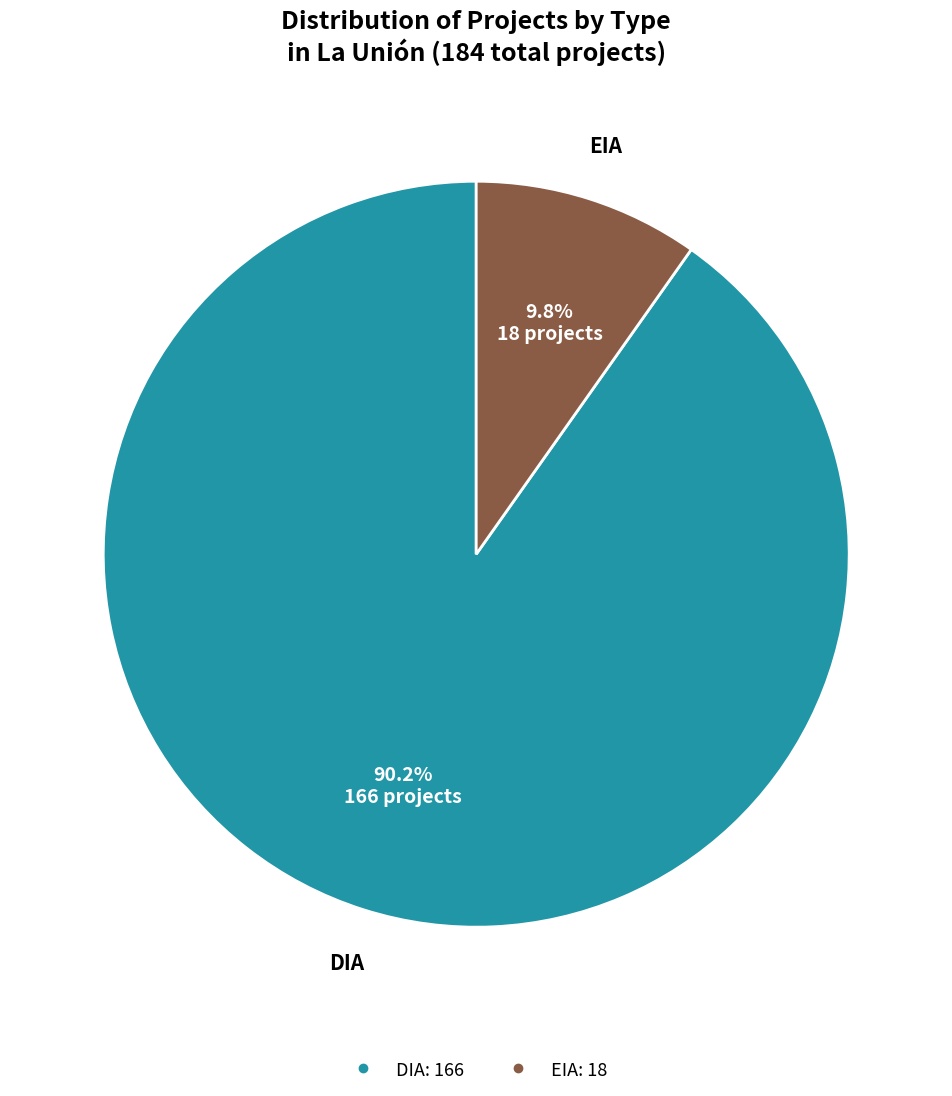

Is there any slice that represents more than half of the pie?

Yes